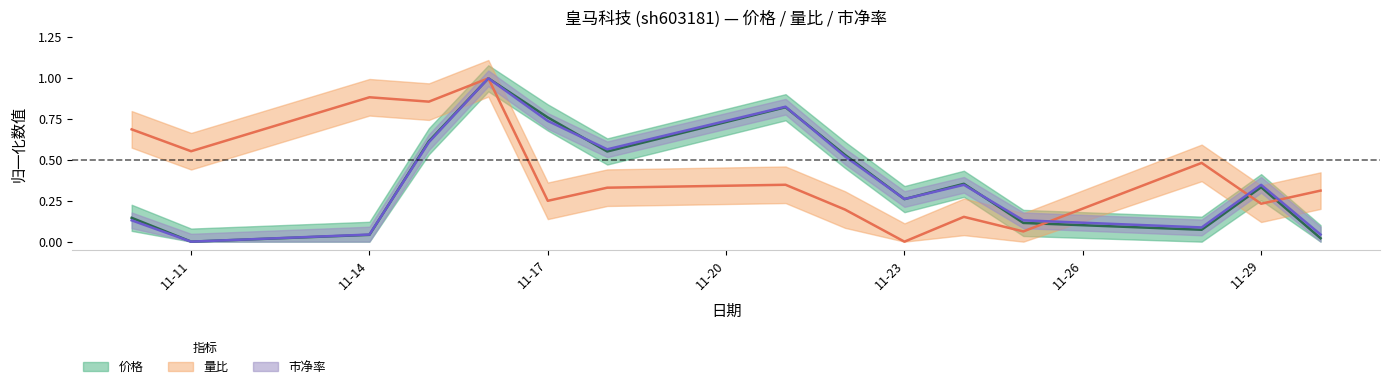

True or false: 量比 has a value of 0.3 at 2022-11-24.

False